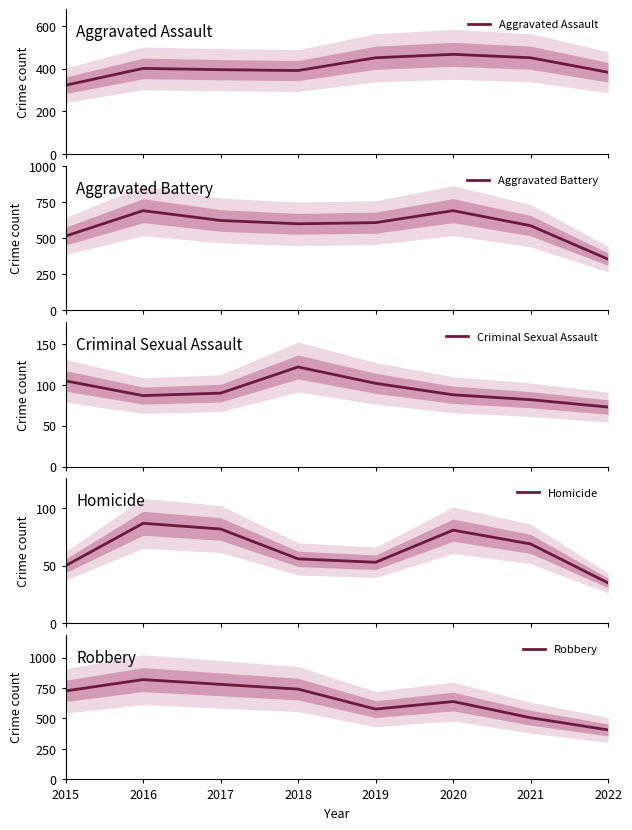

What is the total value across all series at 2019?

1792